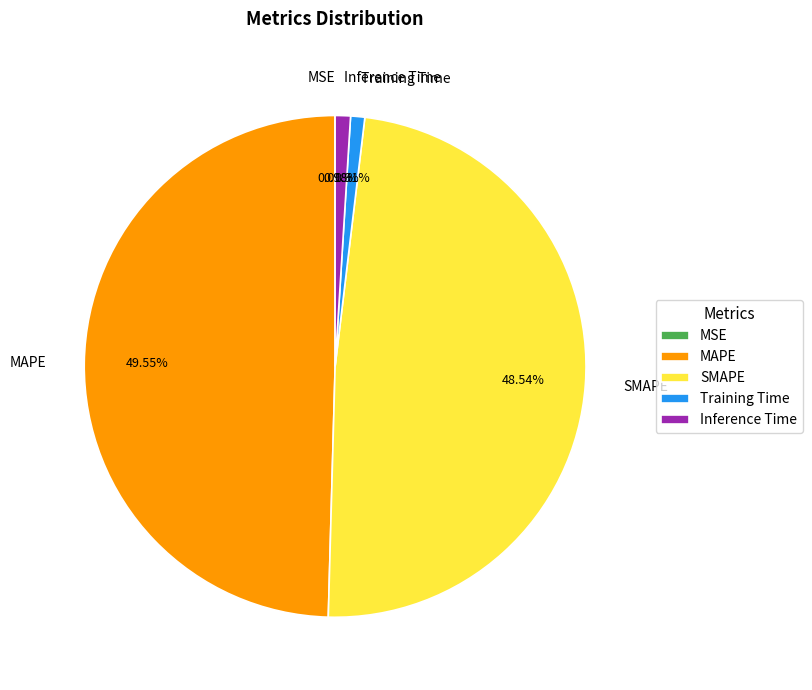

Does Inference Time account for over 50% of the chart?

No